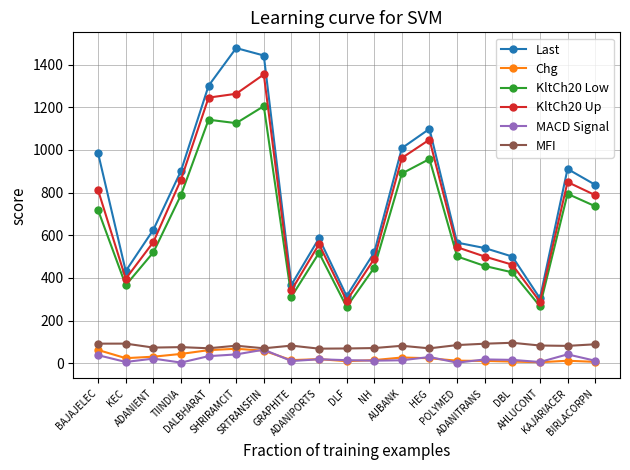

Which series has the largest total across all categories?

Last